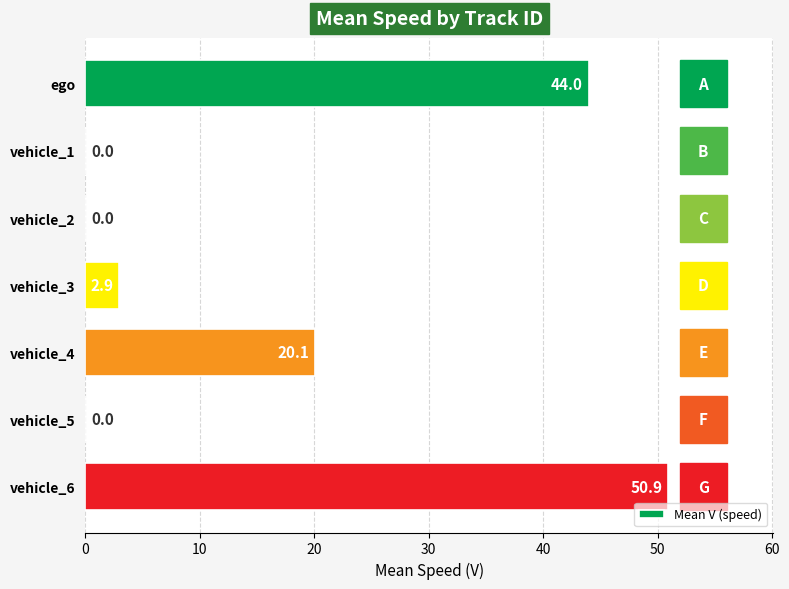

How many values are above zero?

4